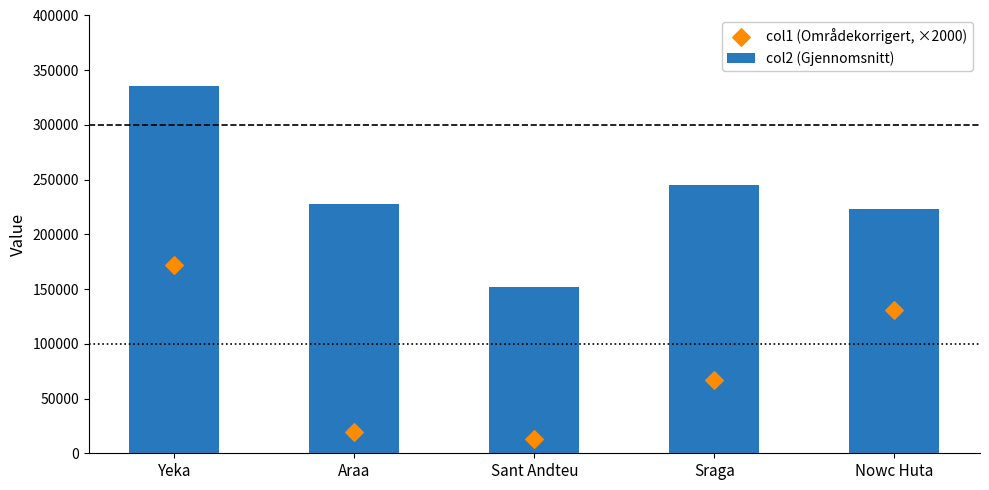

Which series contains the lowest Y value?

col1 (Områdekorrigert, ×2000)